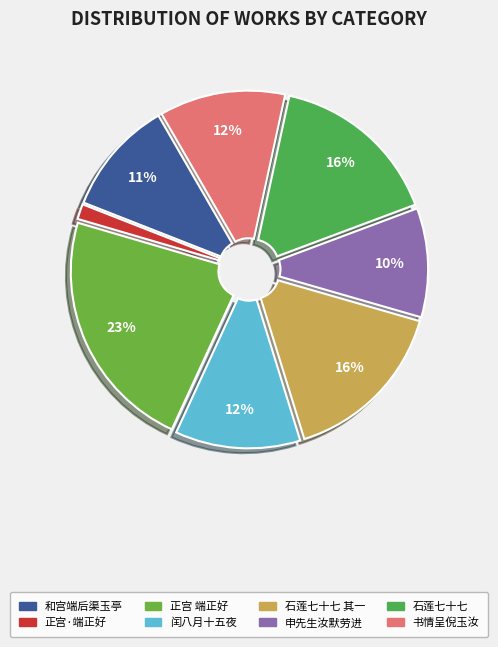

Count the number of slices in the pie.

8